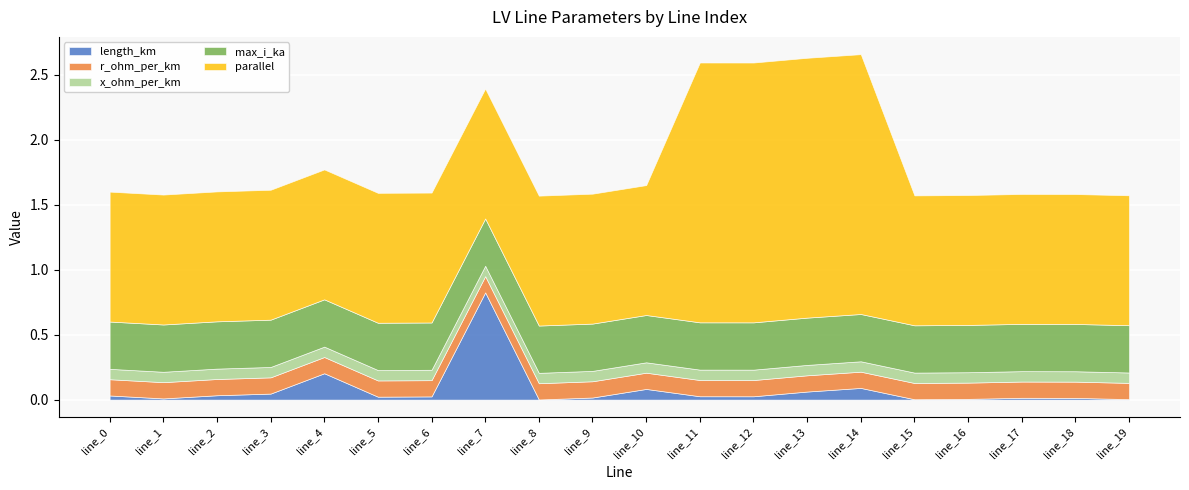

What is the maximum value shown in the chart?

2.0